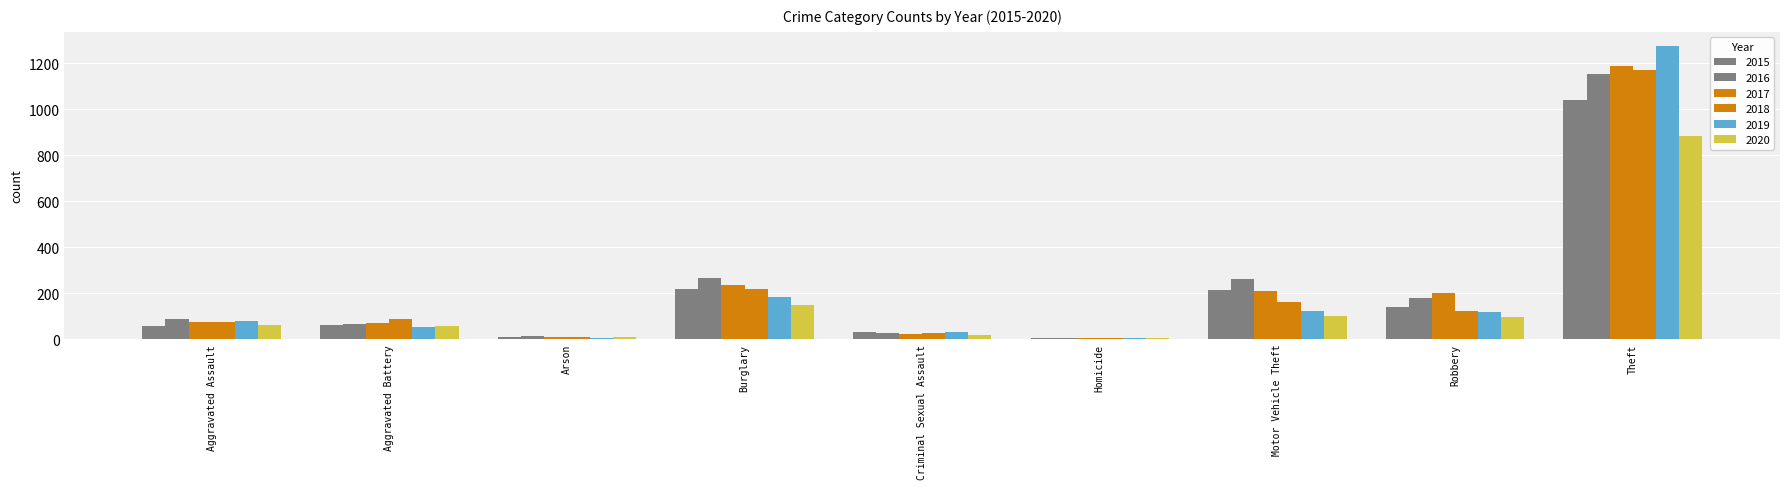

At which category is the sum across all series the highest?

Theft